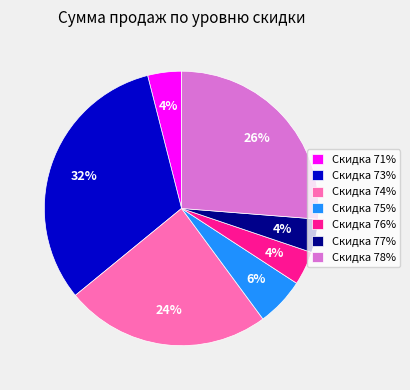

Does Скидка 73% account for over 50% of the chart?

No